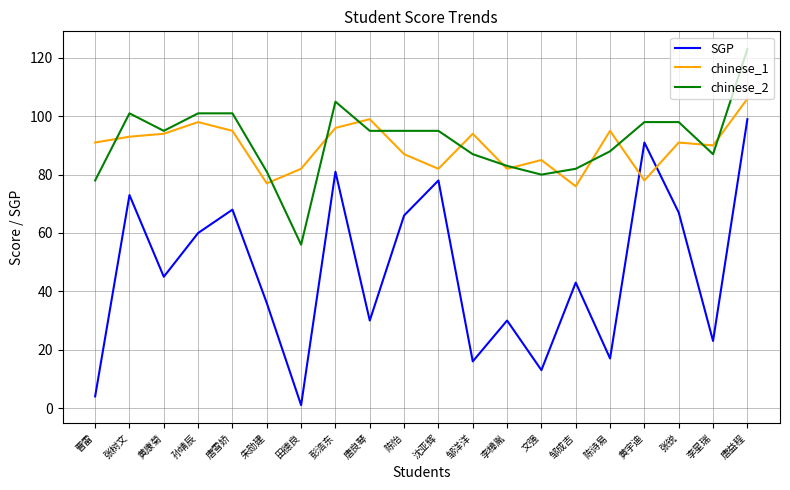

What position from the left is 唐雪娇?

5